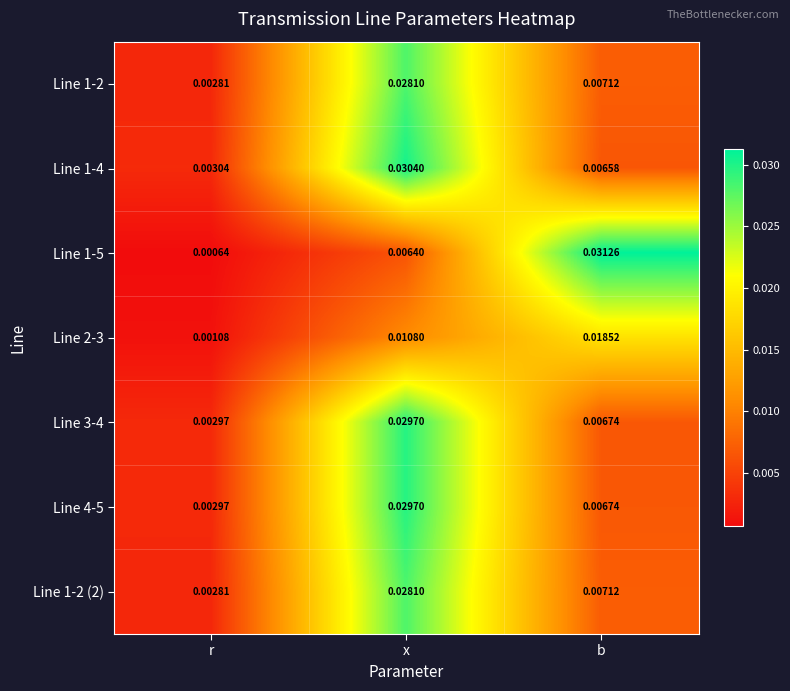

Count the number of data series in this chart.

7